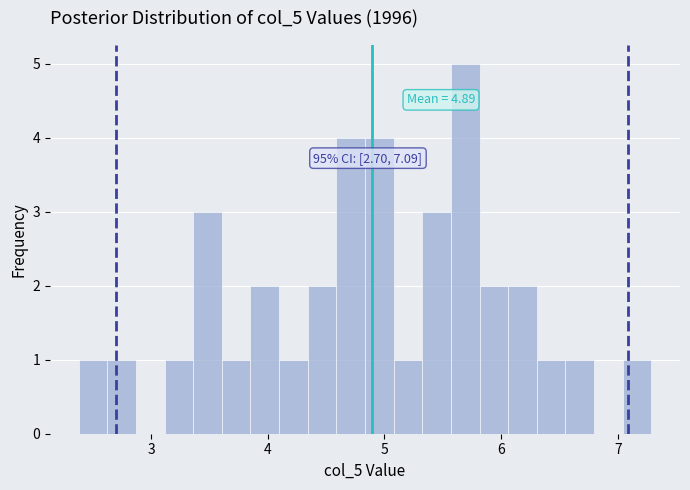

Around what value on the x-axis is the tallest bar? Give the approximate position of its centre, as read against the axis.

5.7